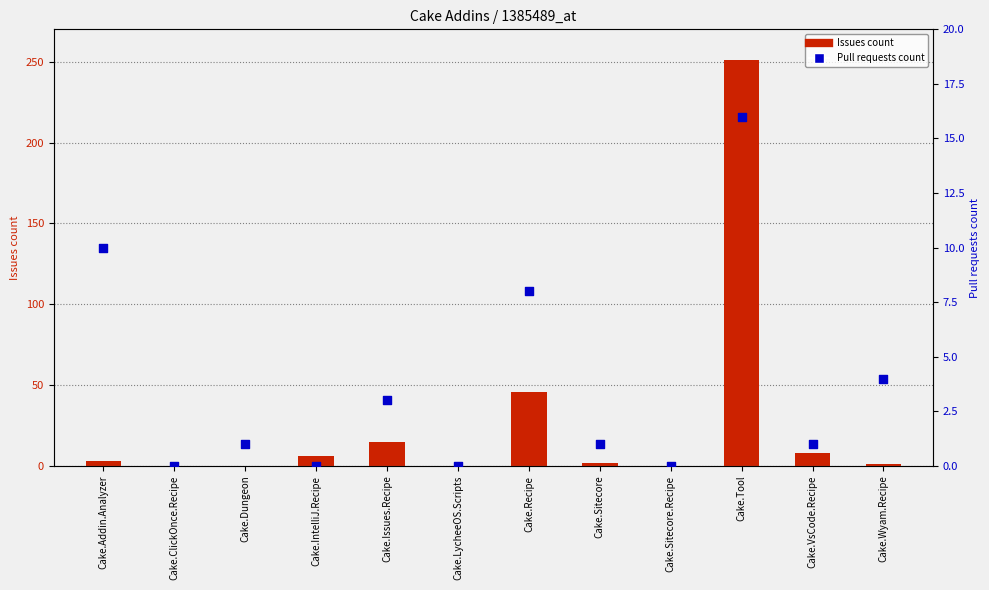

Which series contains the highest Y value?

Issues count